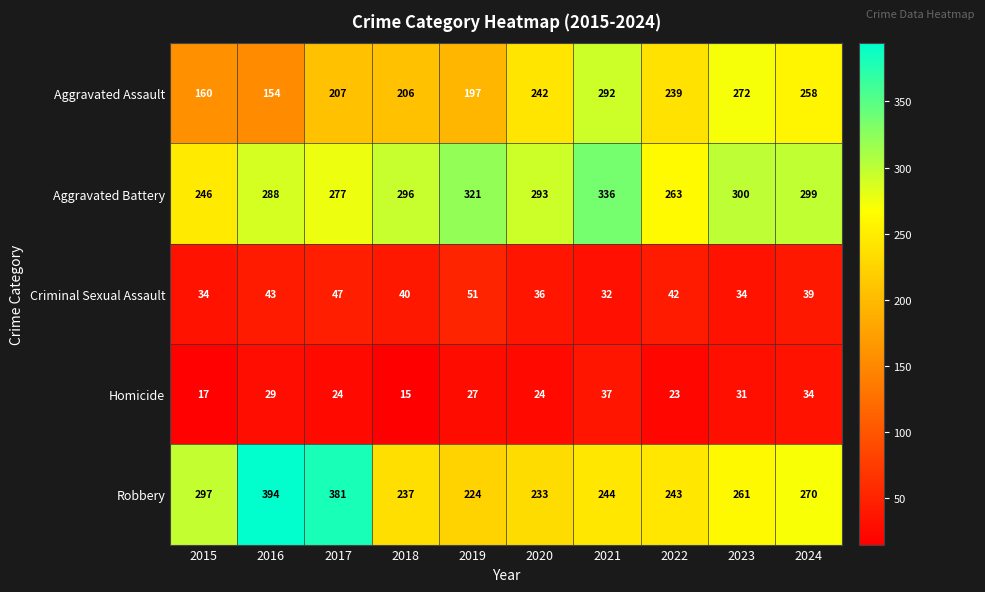

What is the total value across all series at 2018?

794